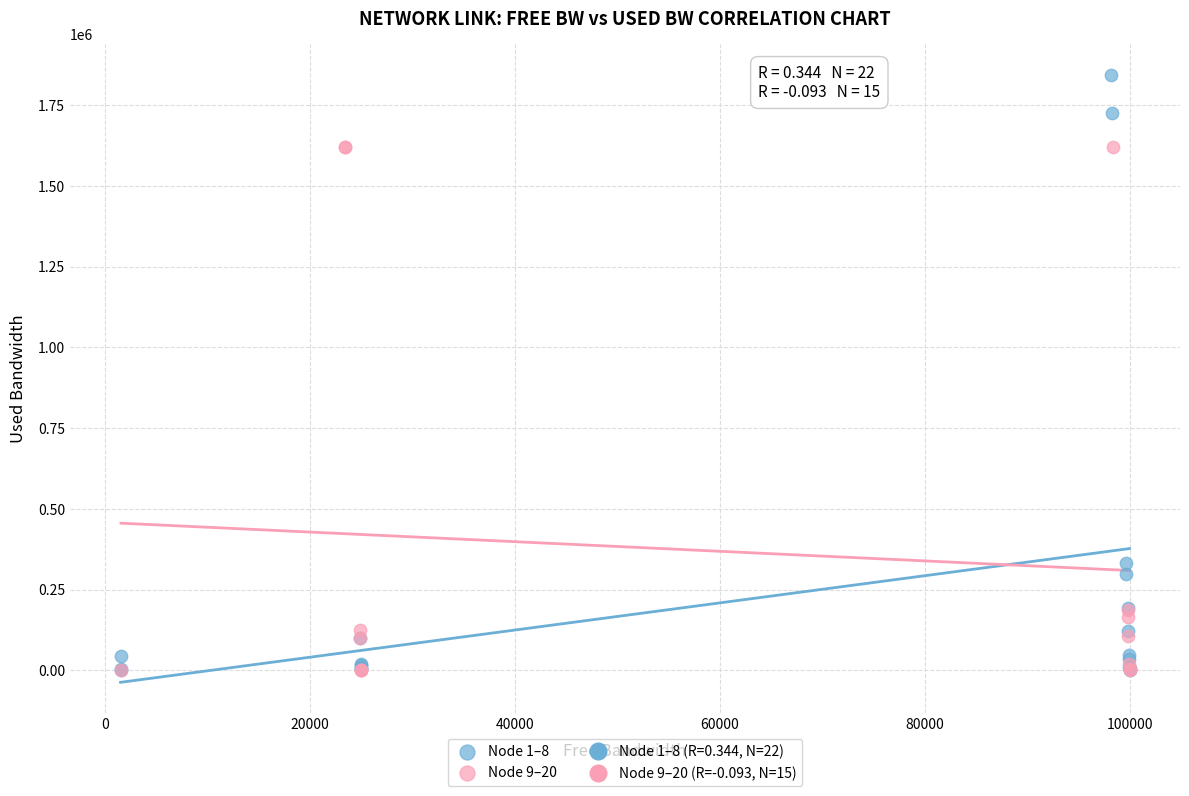

Which series has the widest spread of Y values?

Node 1–8